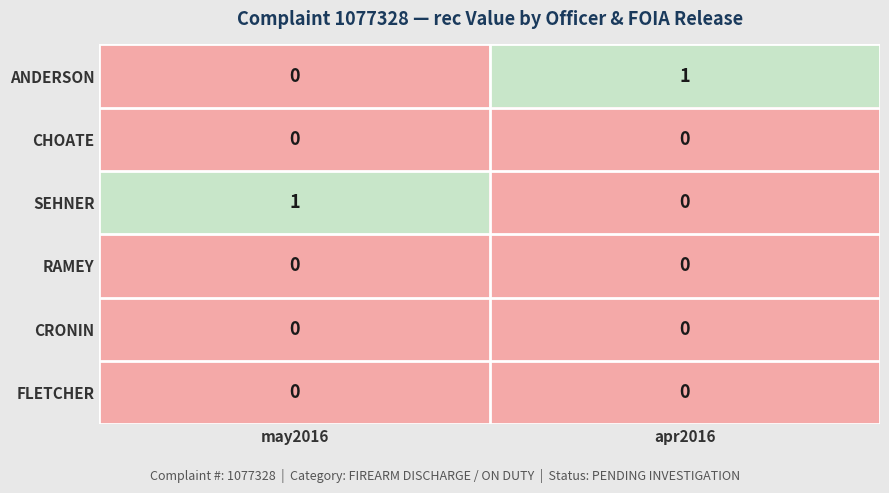

What is the total value across all series at apr2016?

1